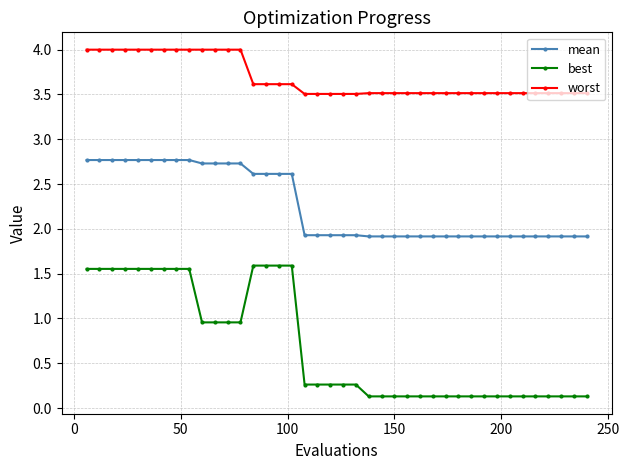

What are all the series names shown in the legend?

mean, best, worst